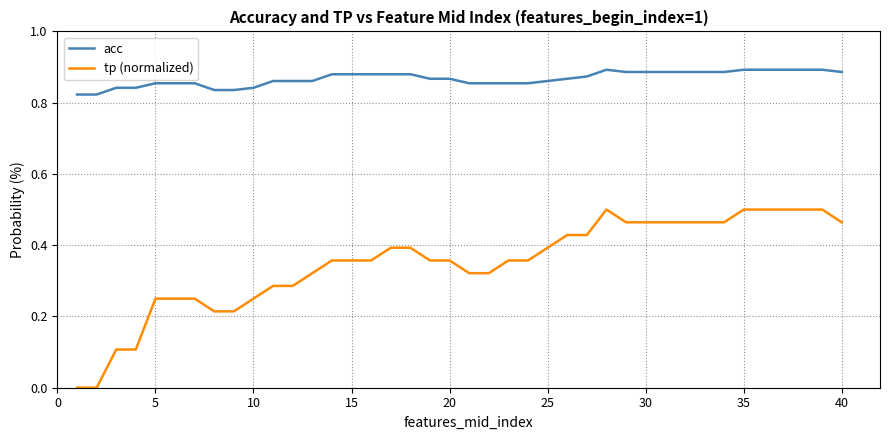

Which series has the largest range (max minus min)?

tp (normalized)